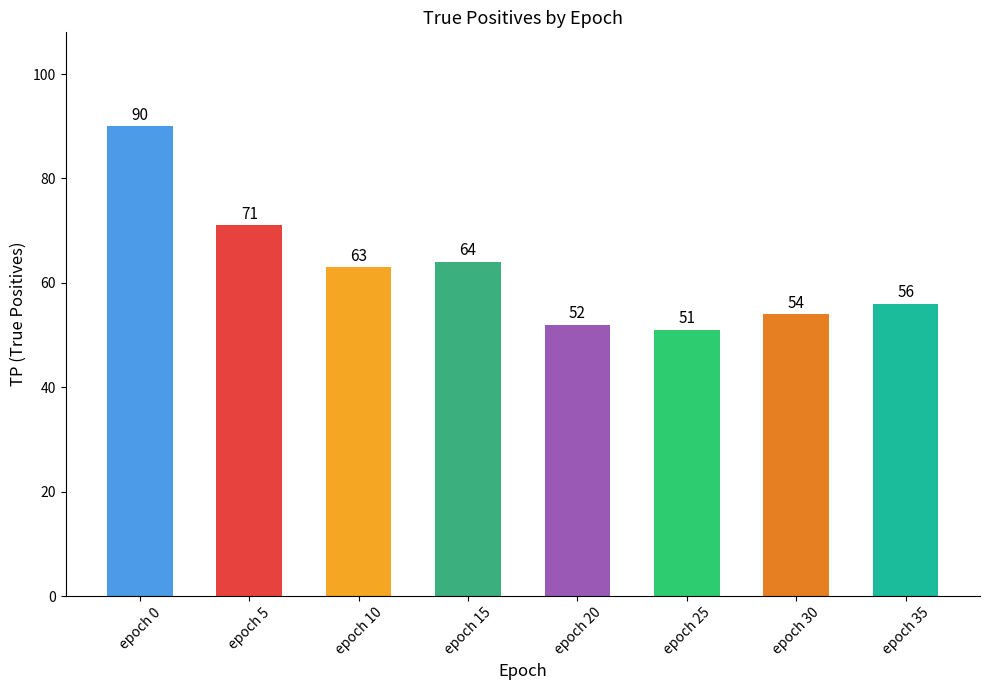

Reading left to right, extract all data points from this chart.

epoch 0=90	epoch 5=71	epoch 10=63	epoch 15=64	epoch 20=52	epoch 25=51	epoch 30=54	epoch 35=56